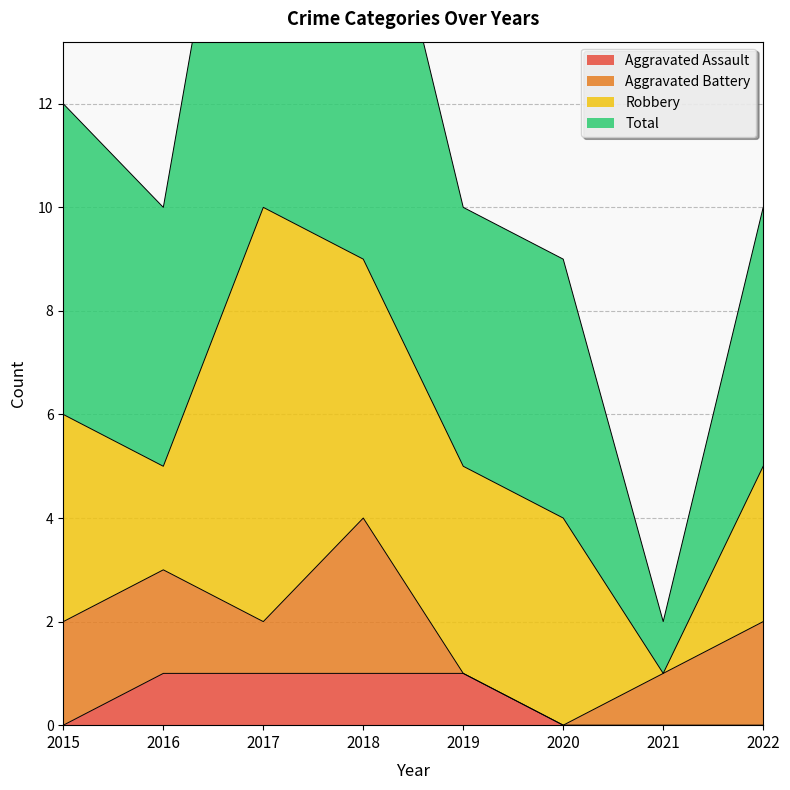

Which series has the widest spread of values?

Total